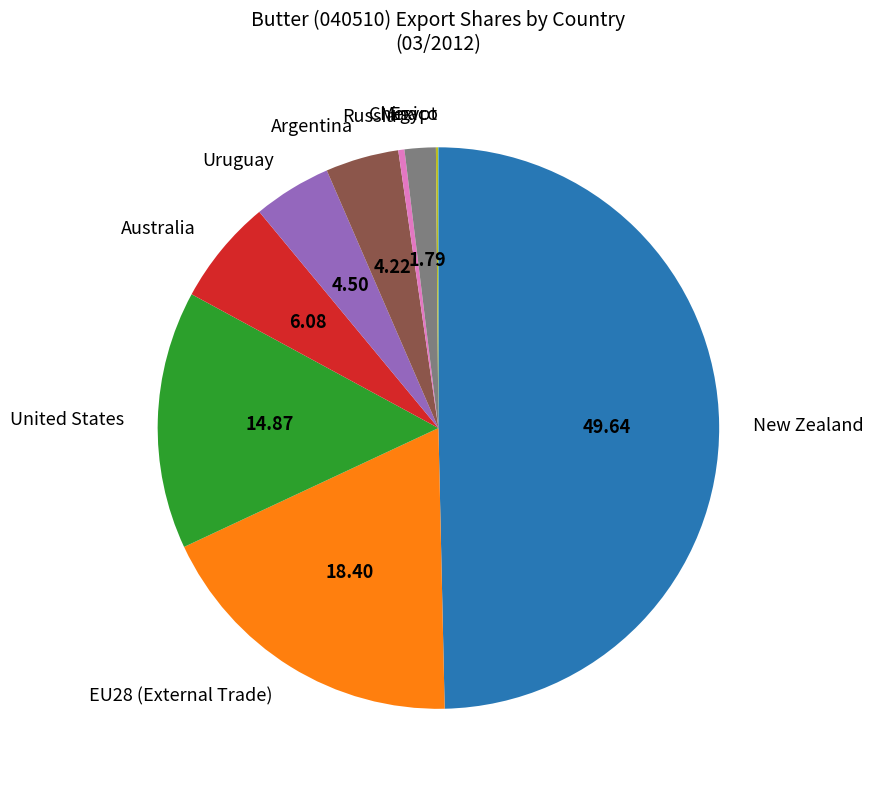

Which has a higher value, China or United States?

United States